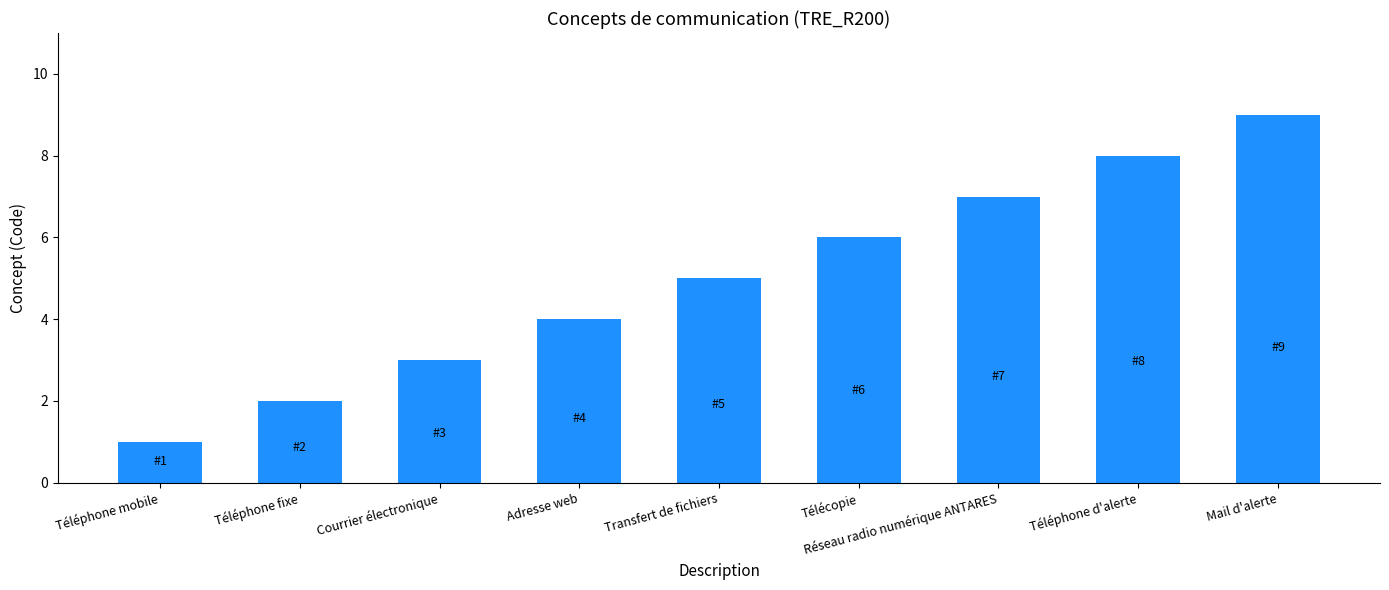

True or false: the data shows 4 at Télécopie.

False